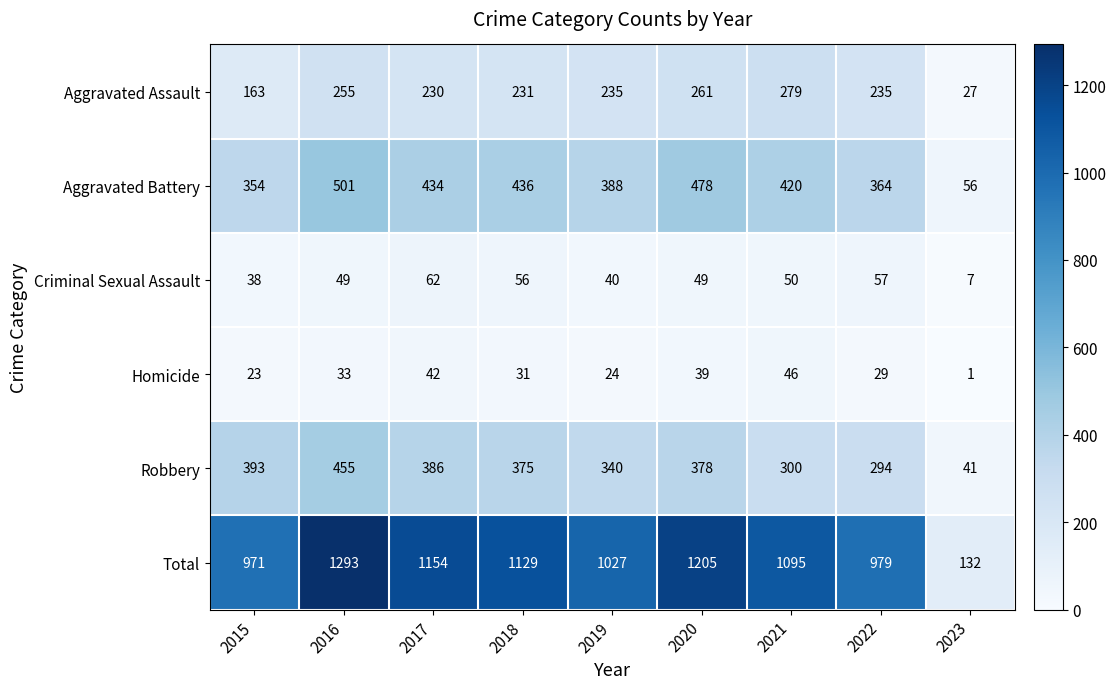

True or false: Total has a value of 971 at 2015.

True